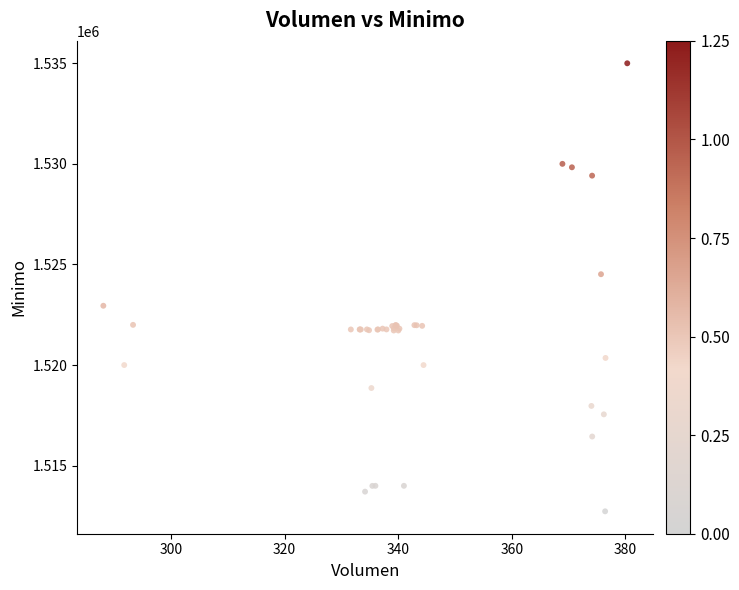

What Y value in the scatter plot is closest to 1523862?

1524513